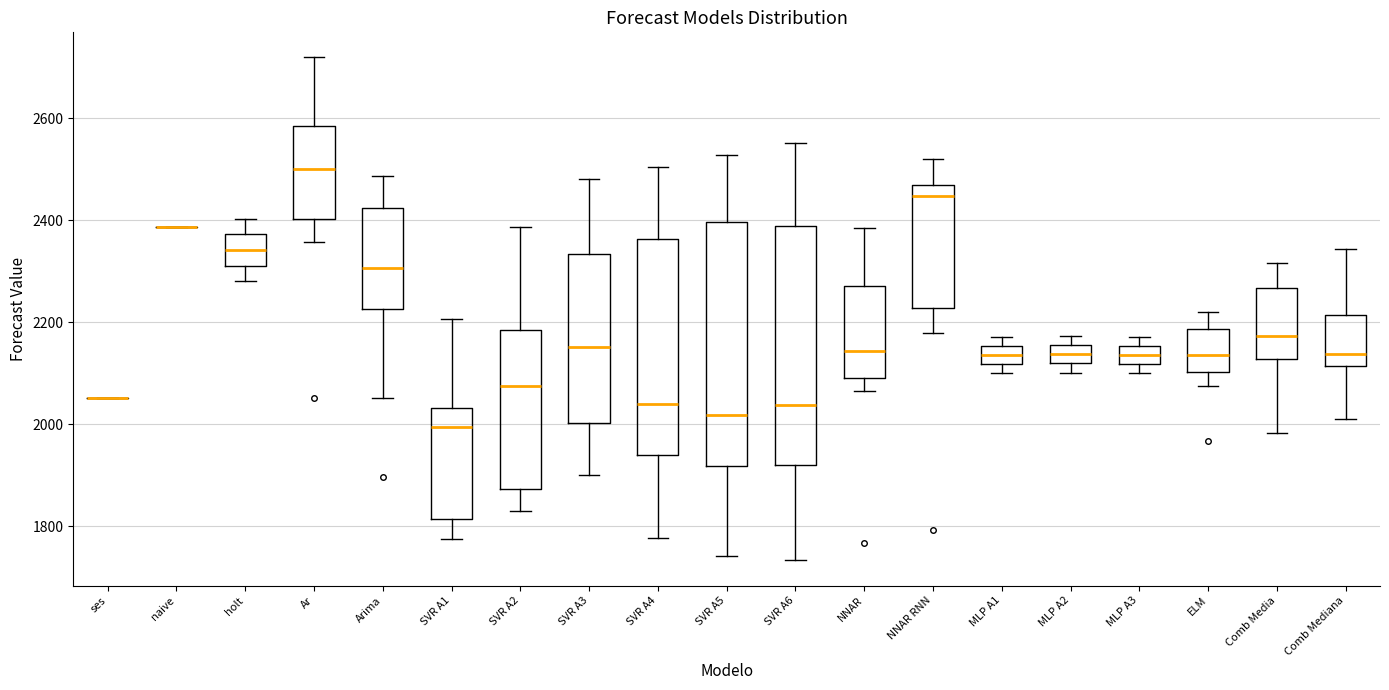

Reading left to right, read every box against the y-axis: the position of its median line, the range the box covers, and the ends of its whiskers. The values are not printed on the chart, so give them approximately, as read against the axis.

ses: box collapsed to a line at 2060, whiskers 2060 to 2060
naive: box collapsed to a line at 2380, whiskers 2380 to 2380
holt: median 2340, box 2320 to 2380, whiskers 2280 to 2400
Ar: median 2500, box 2400 to 2580, whiskers 2360 to 2720
Arima: median 2300, box 2220 to 2420, whiskers 2060 to 2480
SVR A1: median 2000, box 1820 to 2040, whiskers 1780 to 2200
SVR A2: median 2080, box 1880 to 2180, whiskers 1840 to 2380
SVR A3: median 2160, box 2000 to 2340, whiskers 1900 to 2480
SVR A4: median 2040, box 1940 to 2360, whiskers 1780 to 2500
SVR A5: median 2020, box 1920 to 2400, whiskers 1740 to 2520
SVR A6: median 2040, box 1920 to 2380, whiskers 1740 to 2560
NNAR: median 2140, box 2080 to 2280, whiskers 2060 to 2380
NNAR RNN: median 2440, box 2220 to 2460, whiskers 2180 to 2520
MLP A1: median 2140, box 2120 to 2160, whiskers 2100 to 2180
MLP A2: median 2140, box 2120 to 2160, whiskers 2100 to 2180
MLP A3: median 2140, box 2120 to 2160, whiskers 2100 to 2180
ELM: median 2140, box 2100 to 2180, whiskers 2080 to 2220
Comb Media: median 2180, box 2120 to 2260, whiskers 1980 to 2320
Comb Mediana: median 2140, box 2120 to 2220, whiskers 2000 to 2340